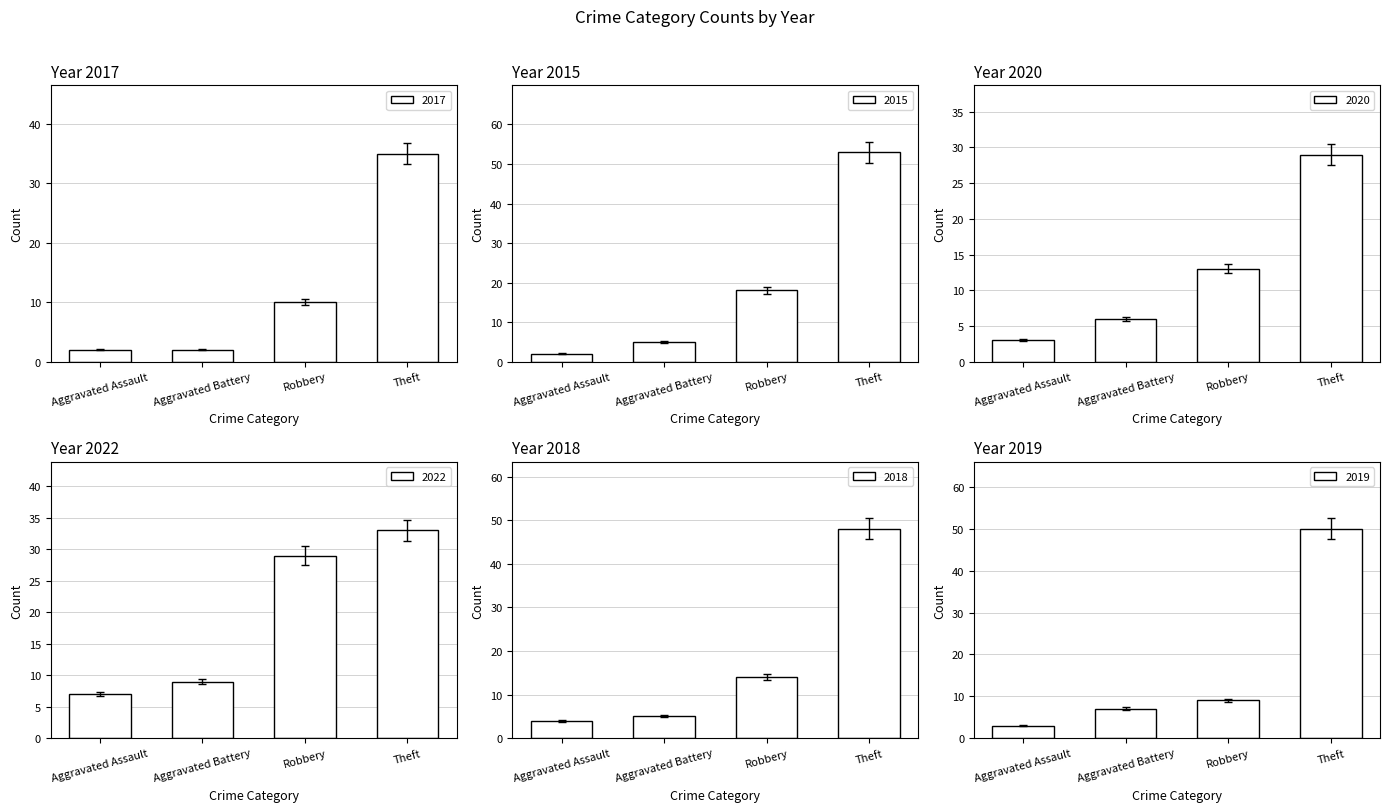

True or false: 2017 has a value of 5 at Robbery.

False